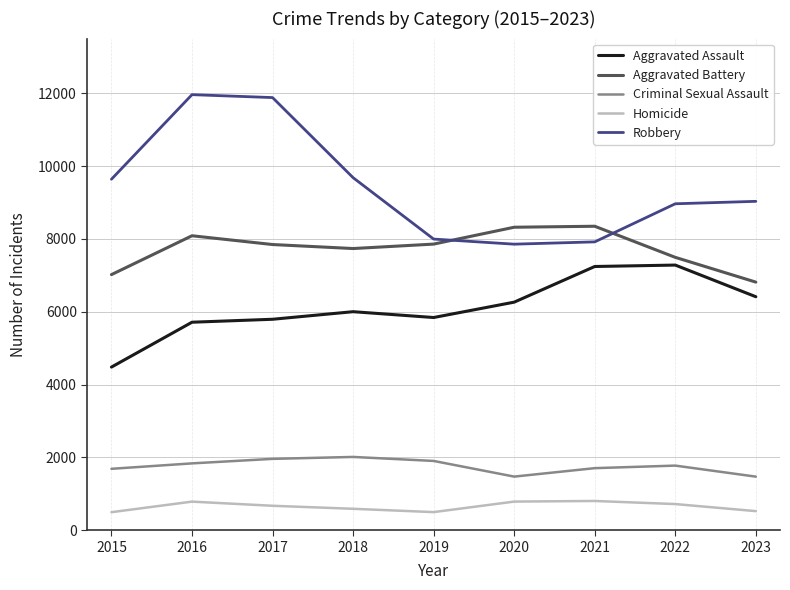

What is the total value across all series at 2019?

24094